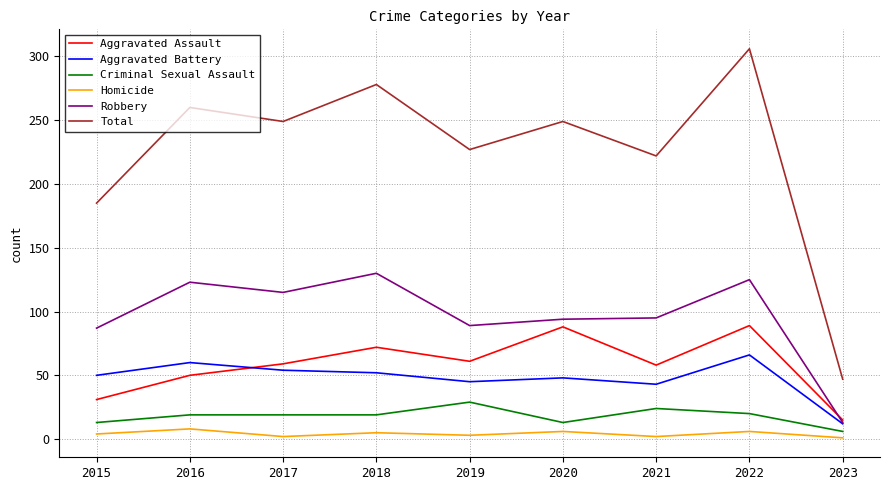

Count the number of categories in the chart.

9